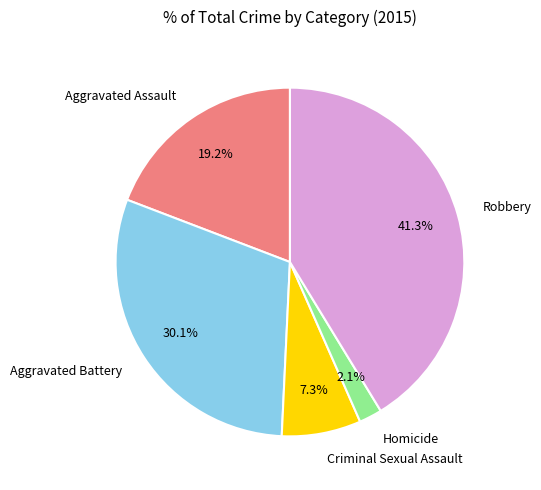

Which category has the biggest portion of the pie?

Robbery